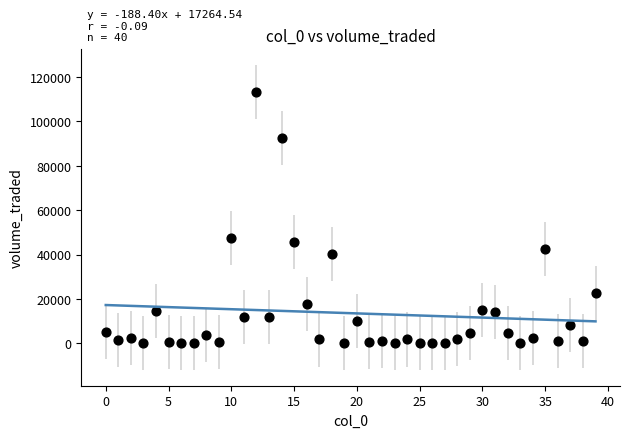

What Y value in the scatter plot is closest to 56626?

47325.2